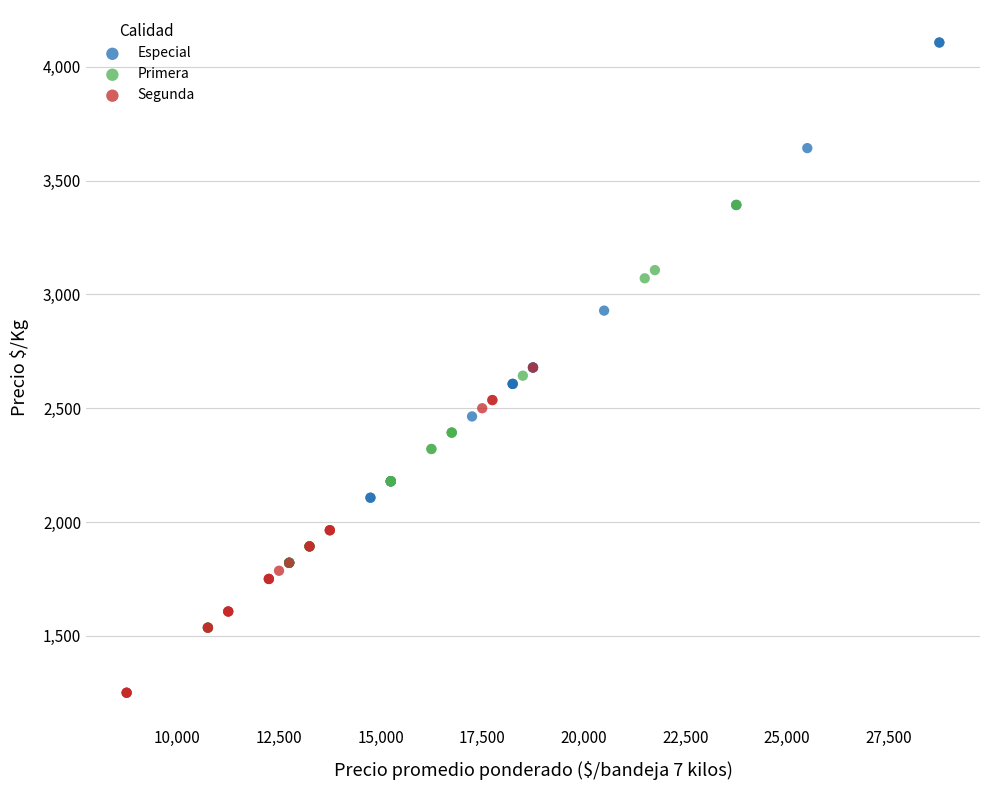

Which series reaches the maximum Y coordinate?

Especial